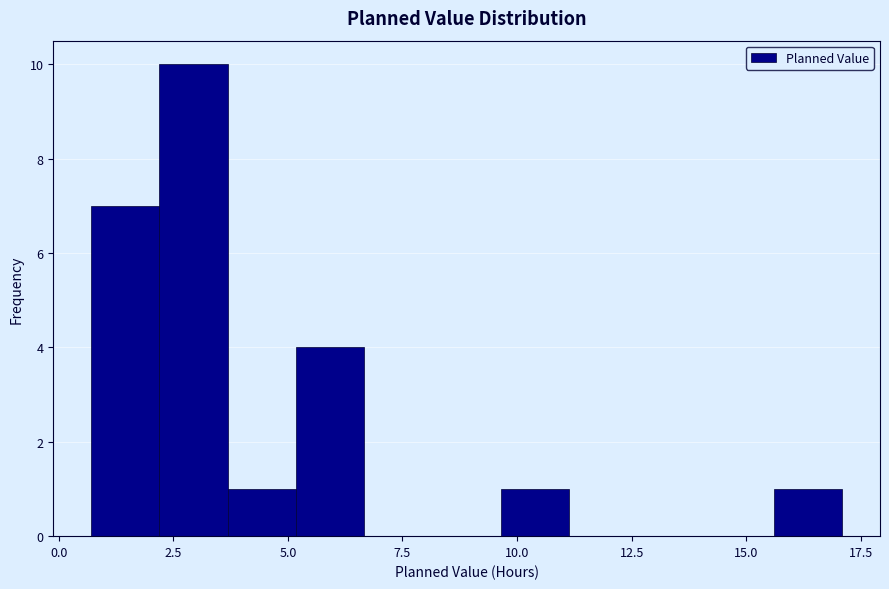

Read against the x-axis, roughly where is the centre of the tallest bar?

3.0